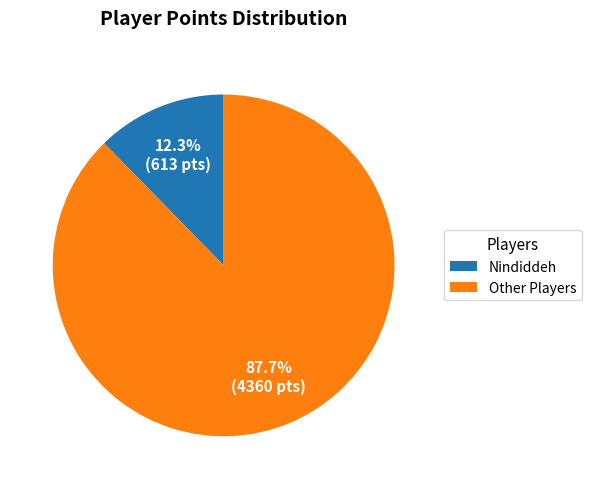

What is the largest slice in the pie chart?

Other Players